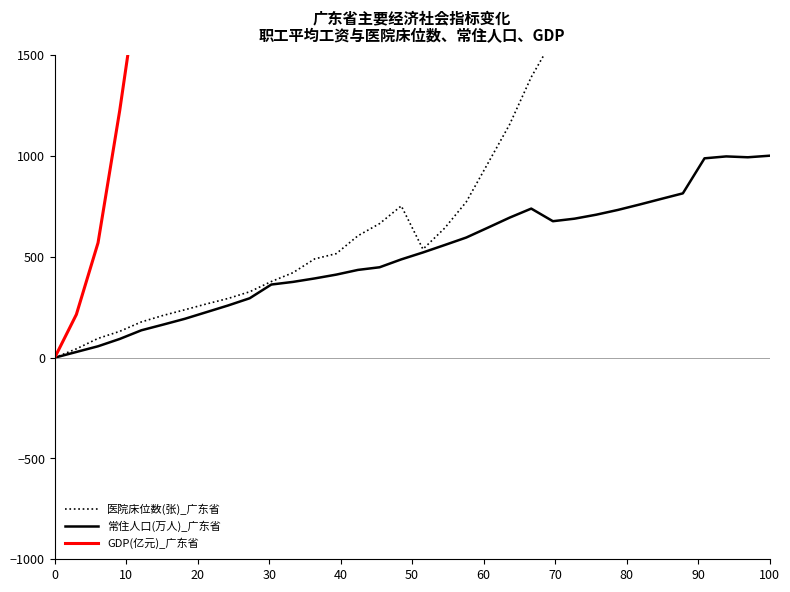

The 常住人口(万人)_广东省 series shows 0.0 at 0. True or false?

True